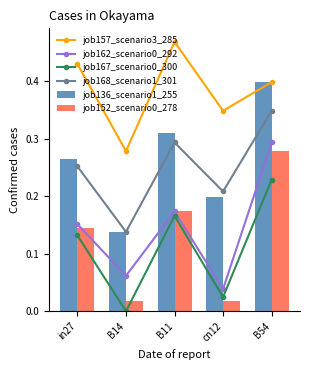

What is the sum of all job168_scenario1_301 values?

1.2